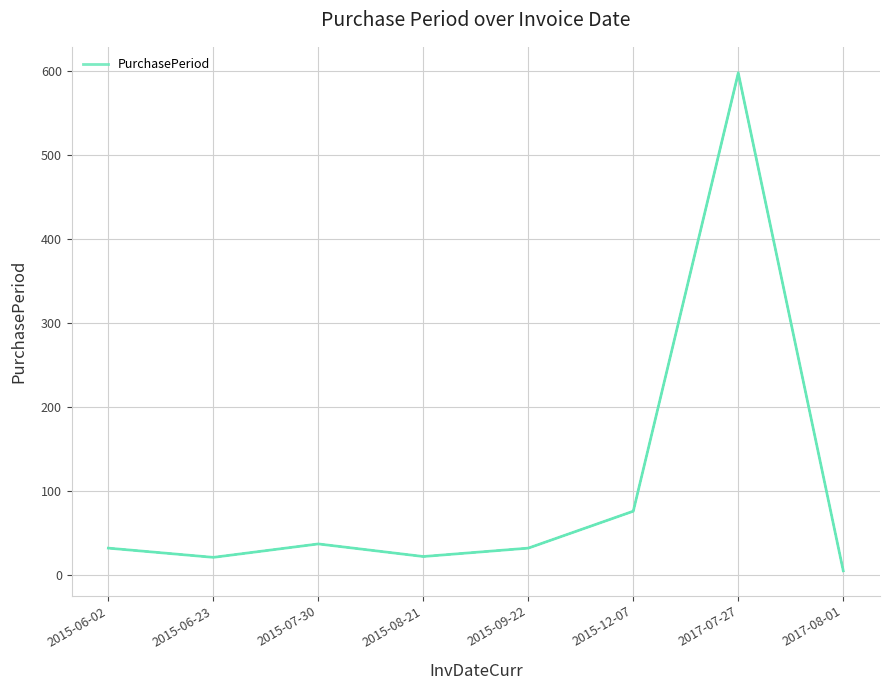

How many lines are shown in the chart?

1